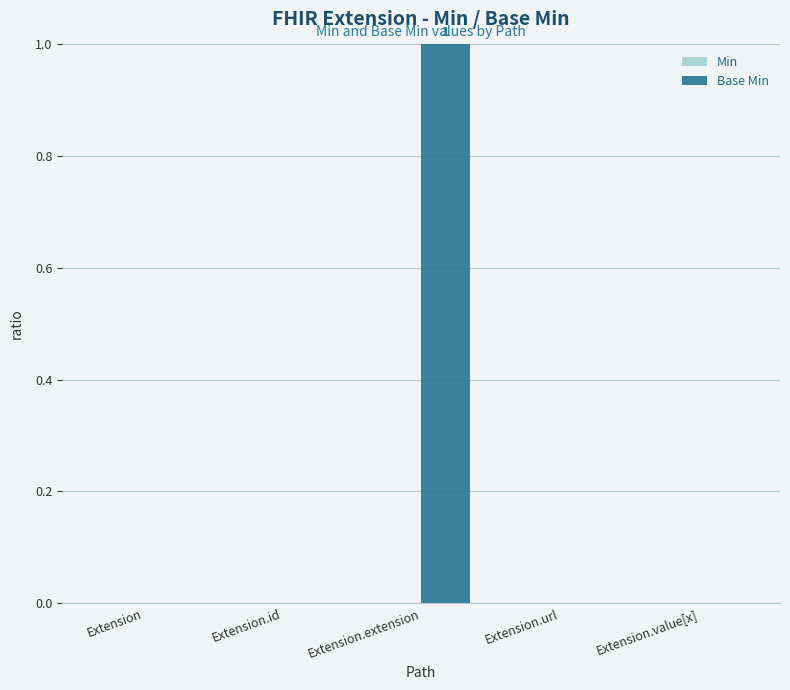

Are the bars horizontal?

No